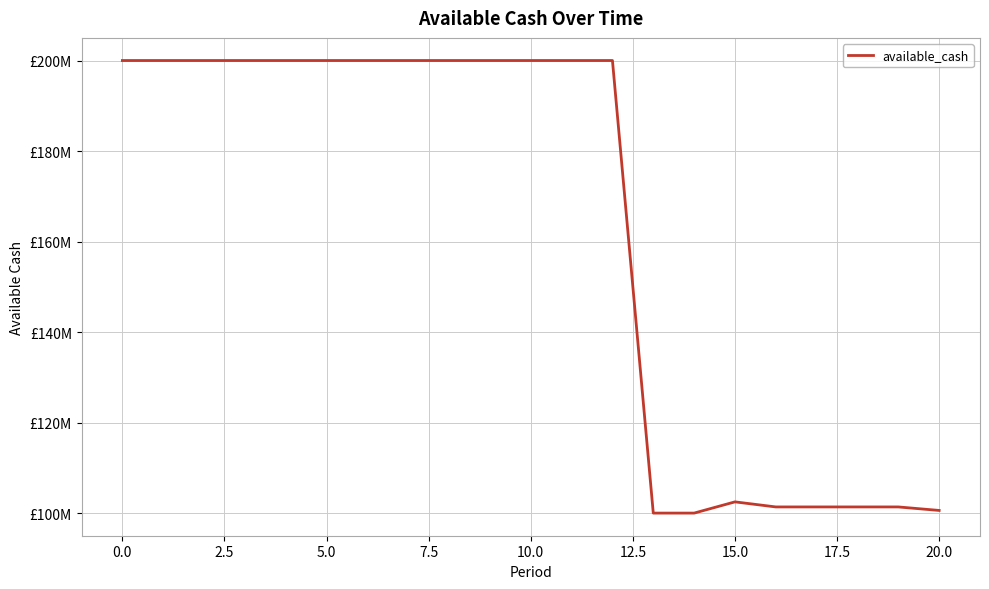

Reading left to right, what are all the values shown in this chart?

200000000.0	200000000.0	200000000.0	200000000.0	200000000.0	200000000.0	200000000.0	200000000.0	200000000.0	200000000.0	200000000.0	200000000.0	200000000.0	100000000.0	100000000.0	102480637.4	101360566.0	101360566.0	101360566.0	101360566.0	100586517.7